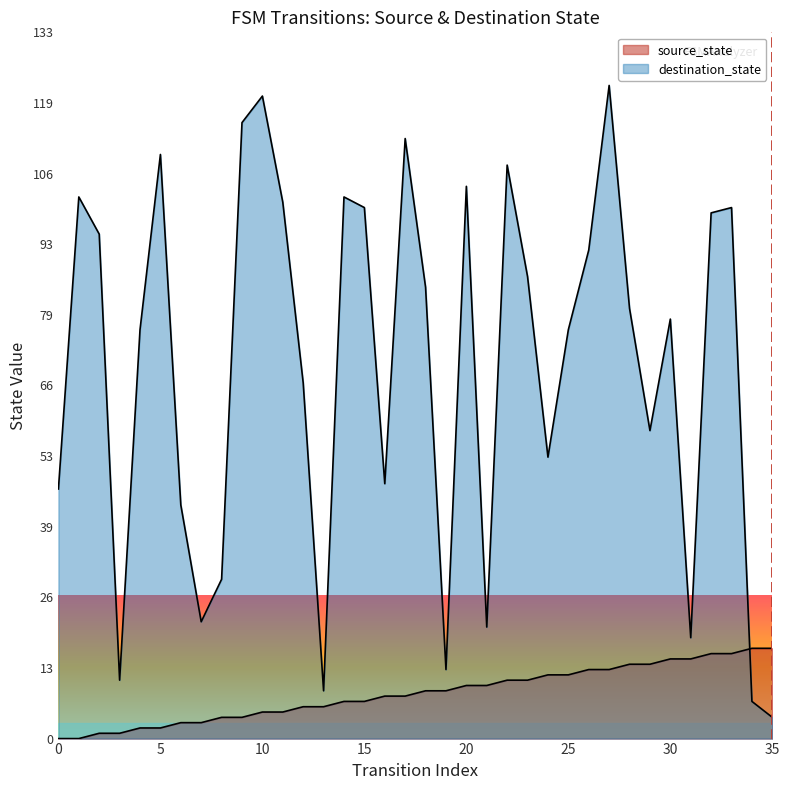

What is the value of the 14th point from the left?

6